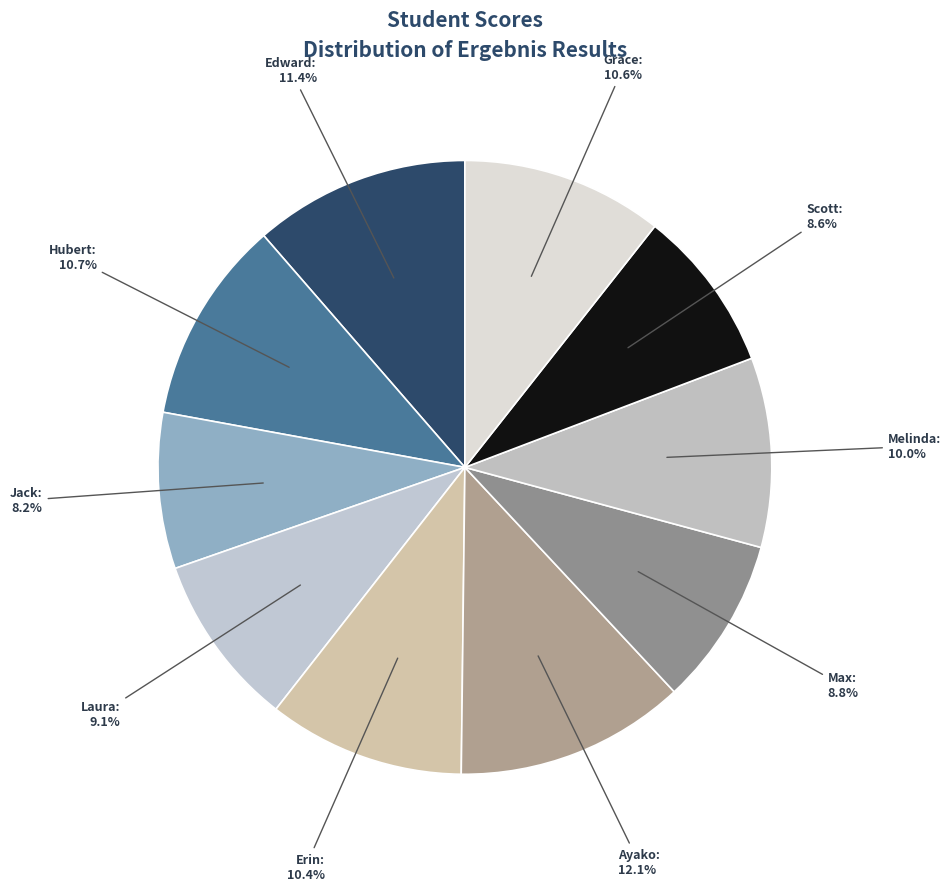

Does Scott account for over 50% of the chart?

No